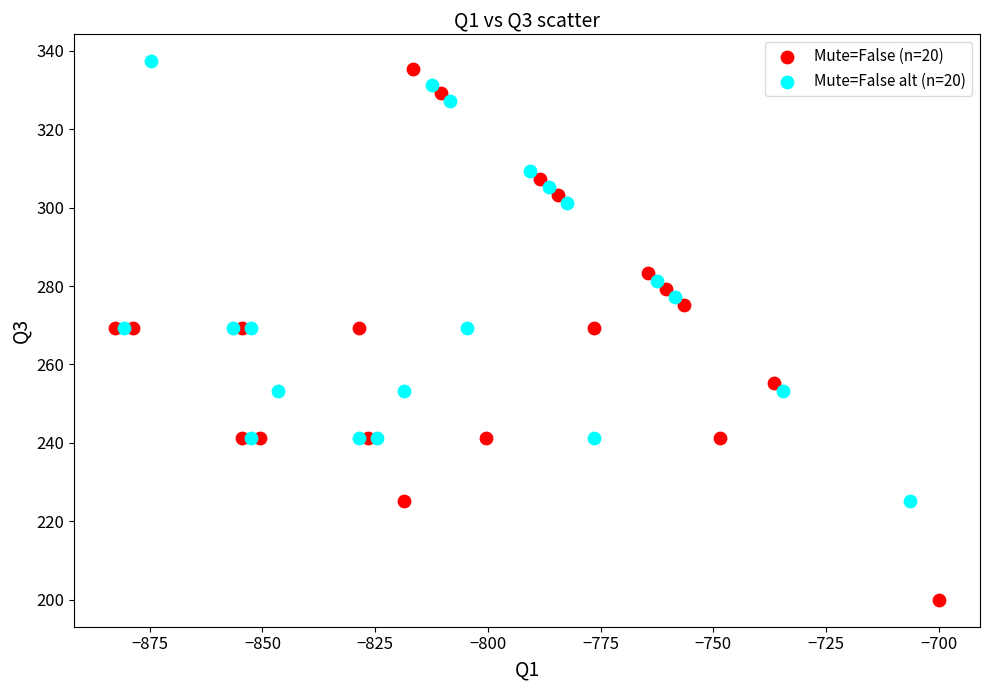

What are all the series names shown in the legend?

Mute=False (n=20), Mute=False alt (n=20)